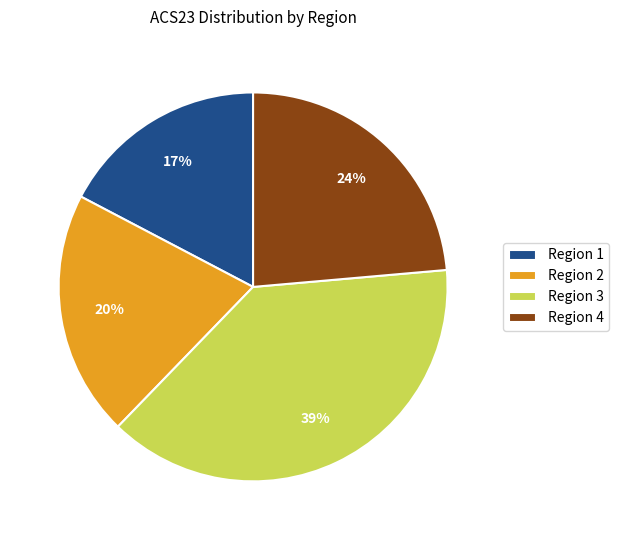

Approximately how many times larger is the value at Region 4 compared to Region 2?

1.2